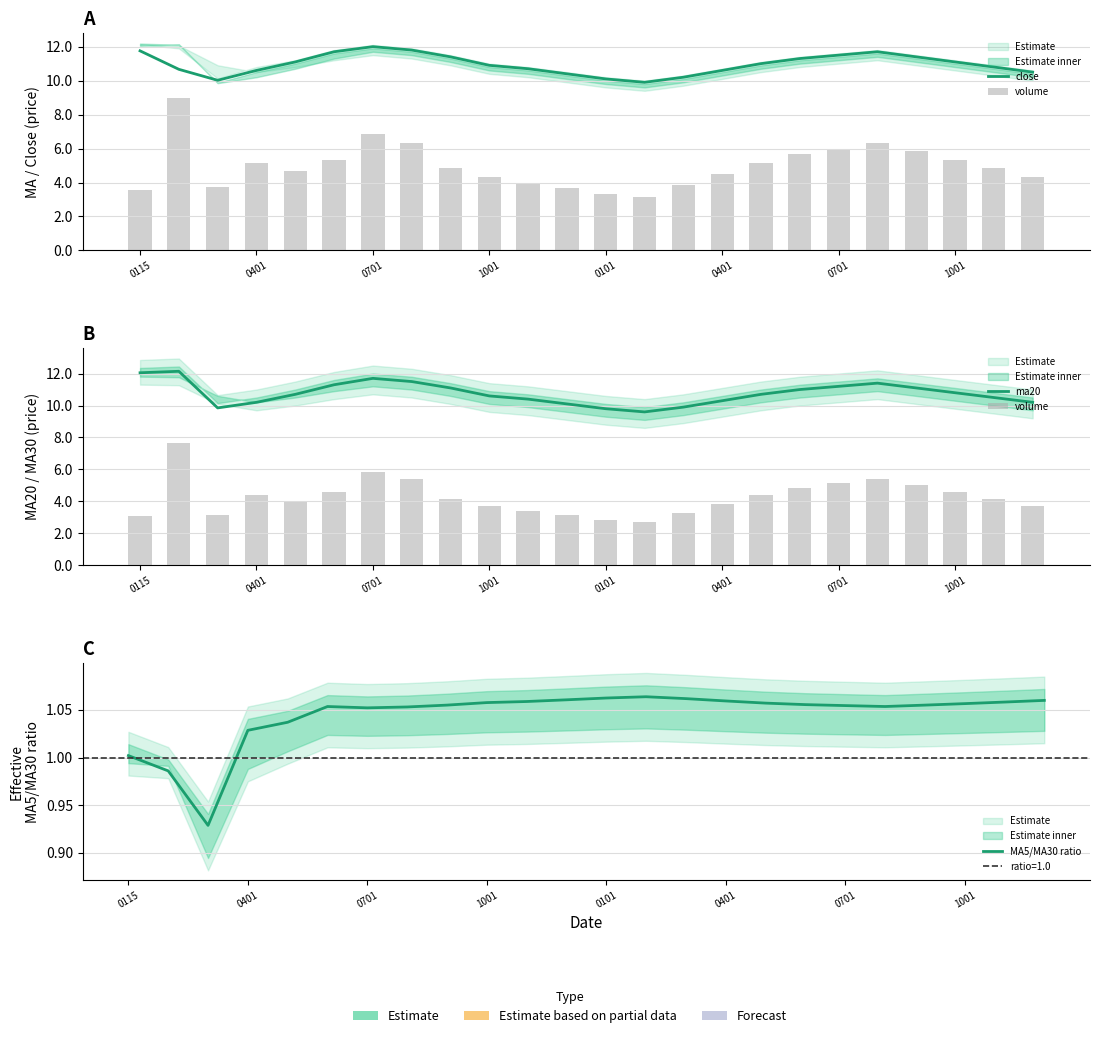

What is the smallest value displayed?

0.9